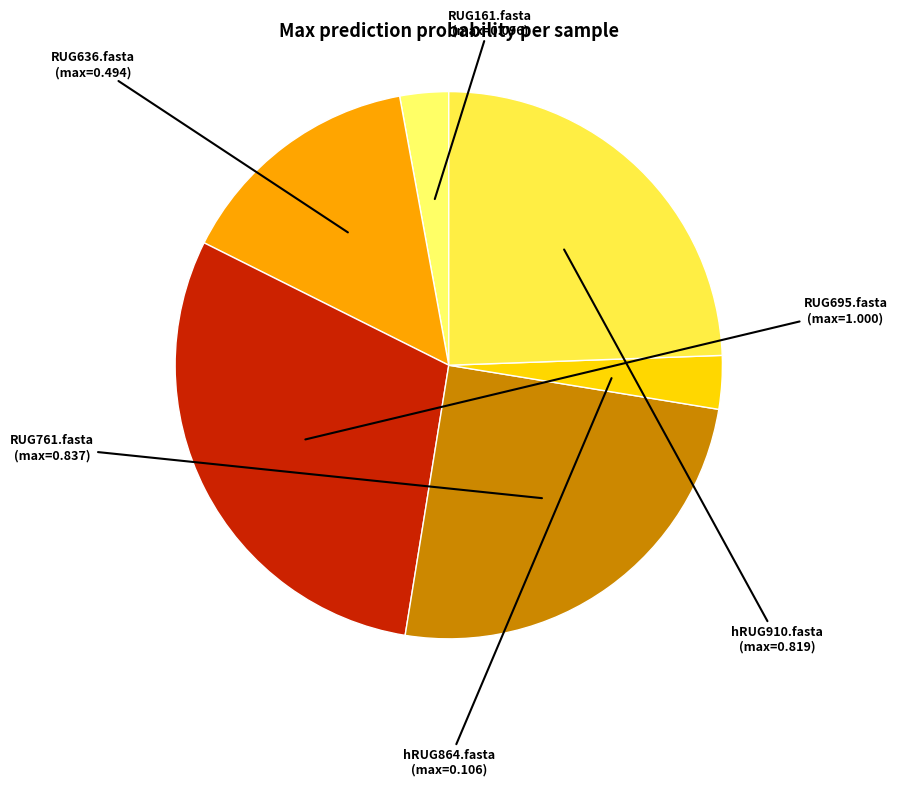

Is there any slice that represents more than half of the pie?

No